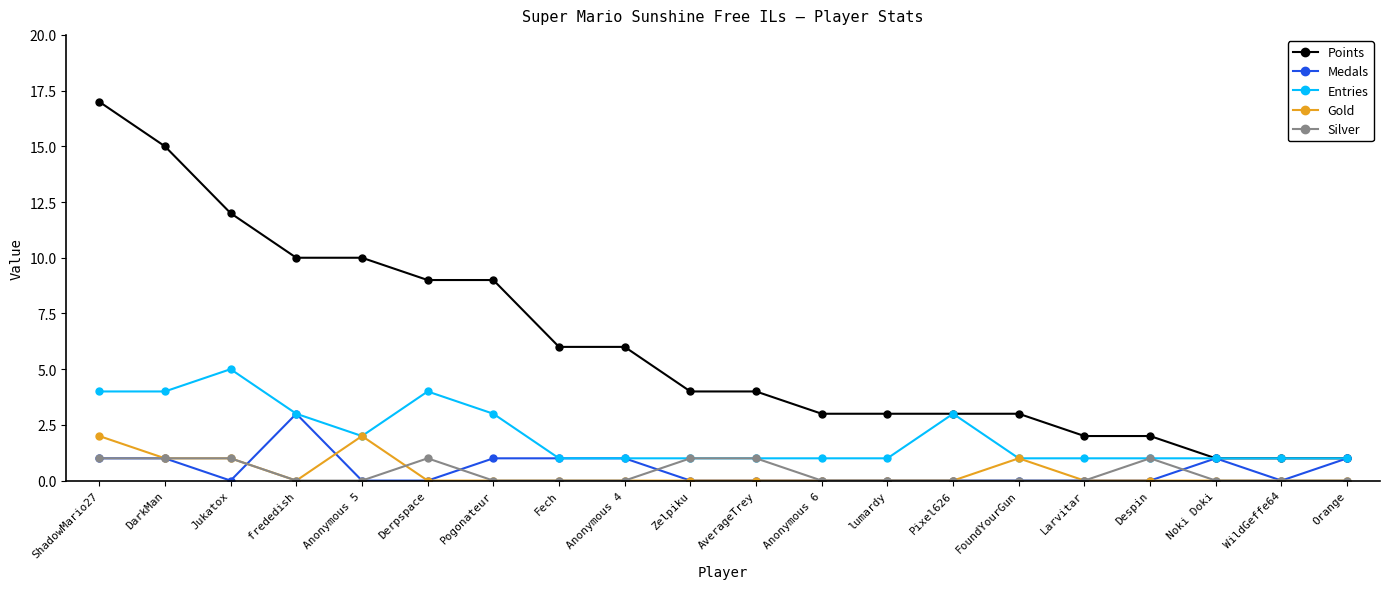

List the series in order of their peak value, highest first.

Points, Entries, Medals, Gold, Silver